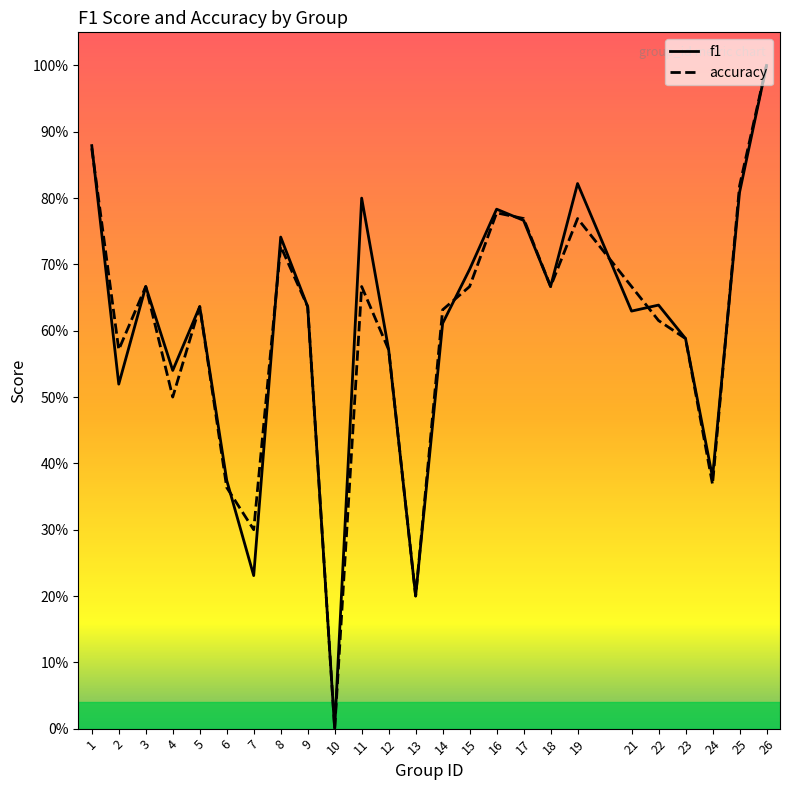

True or false: accuracy has a value of 0.2 at 4.

False